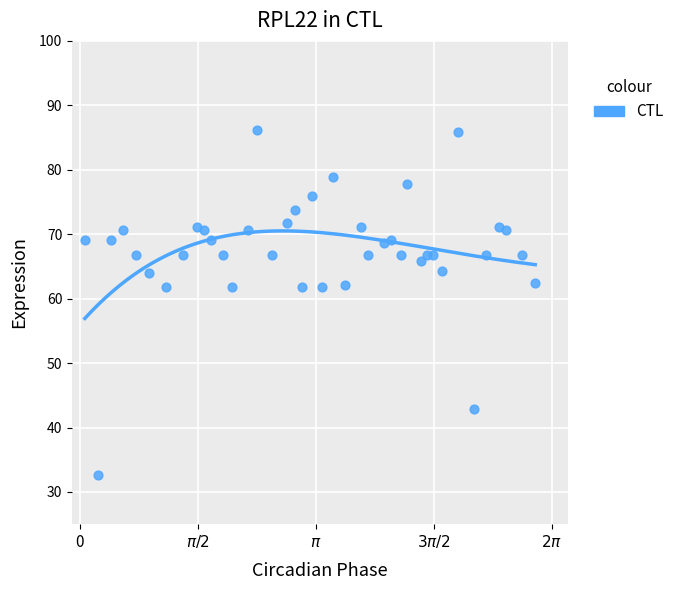

What is the range of X values (max minus min)?

6.0